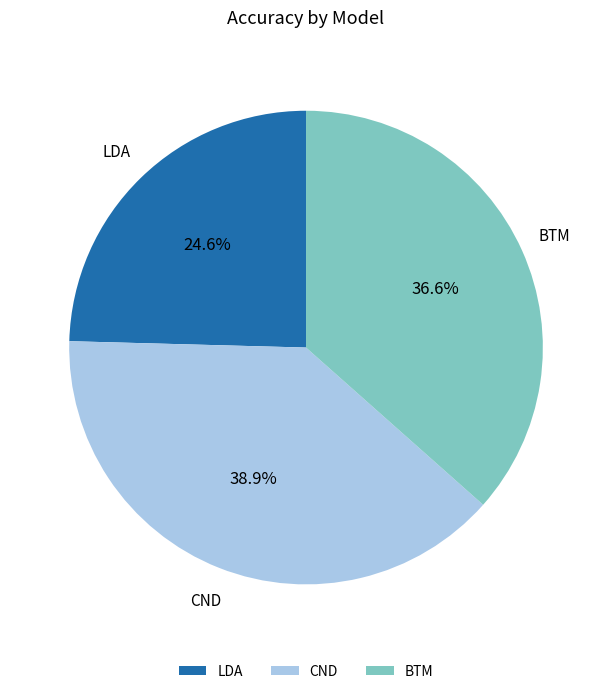

How many slices are in this pie chart?

3